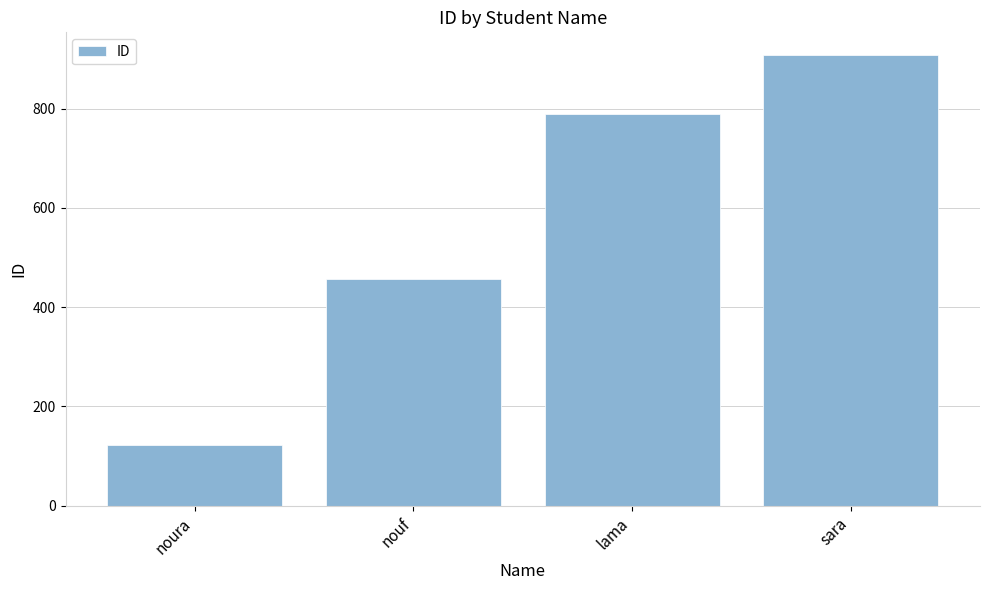

True or false: the data shows 456 at nouf.

True